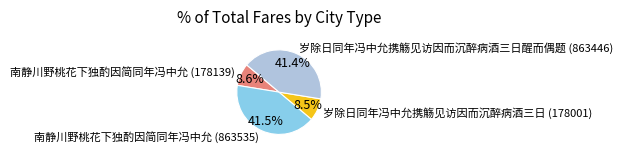

Does 岁除日同年冯中允携觞见访因而沉醉病酒三日 (178001) represent more than half of the total?

No